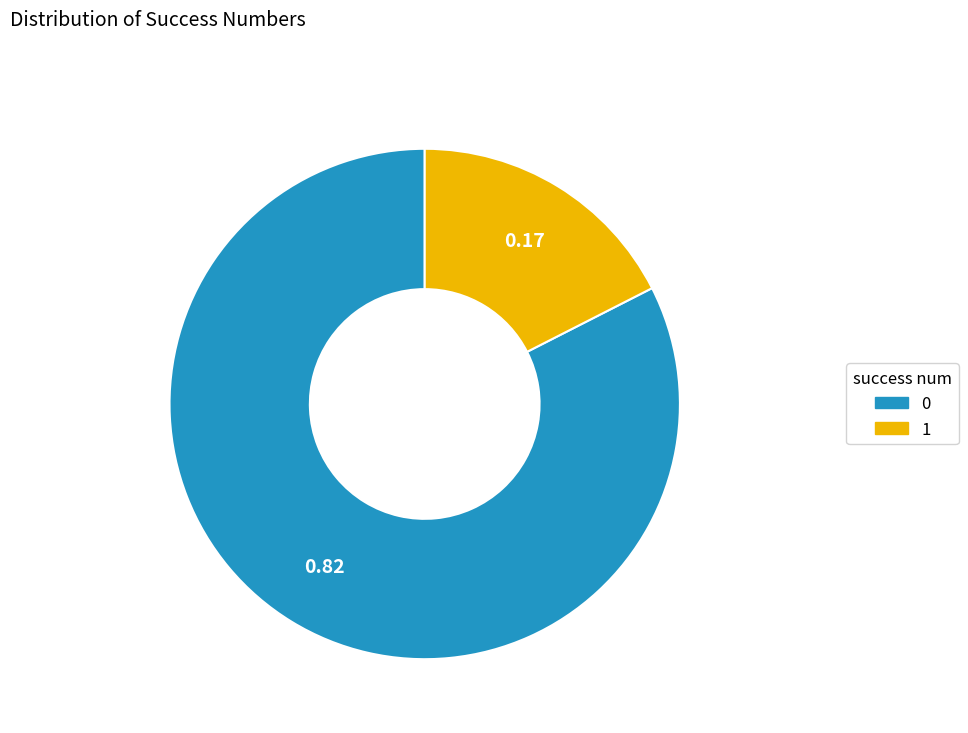

Is there any slice that represents more than half of the pie?

Yes